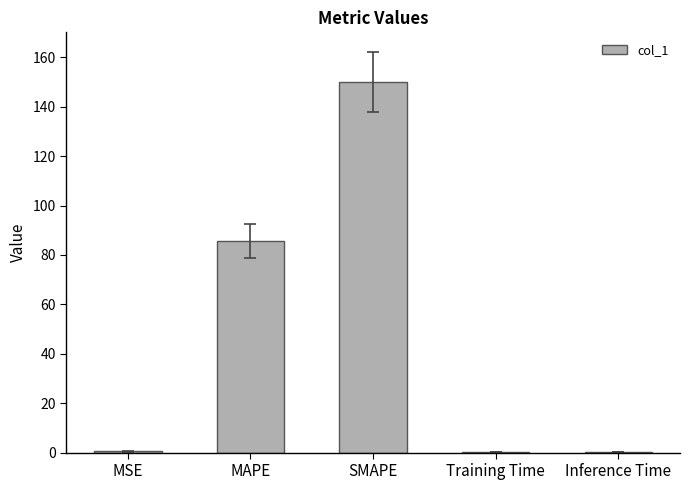

What is the sum of all values?

236.4